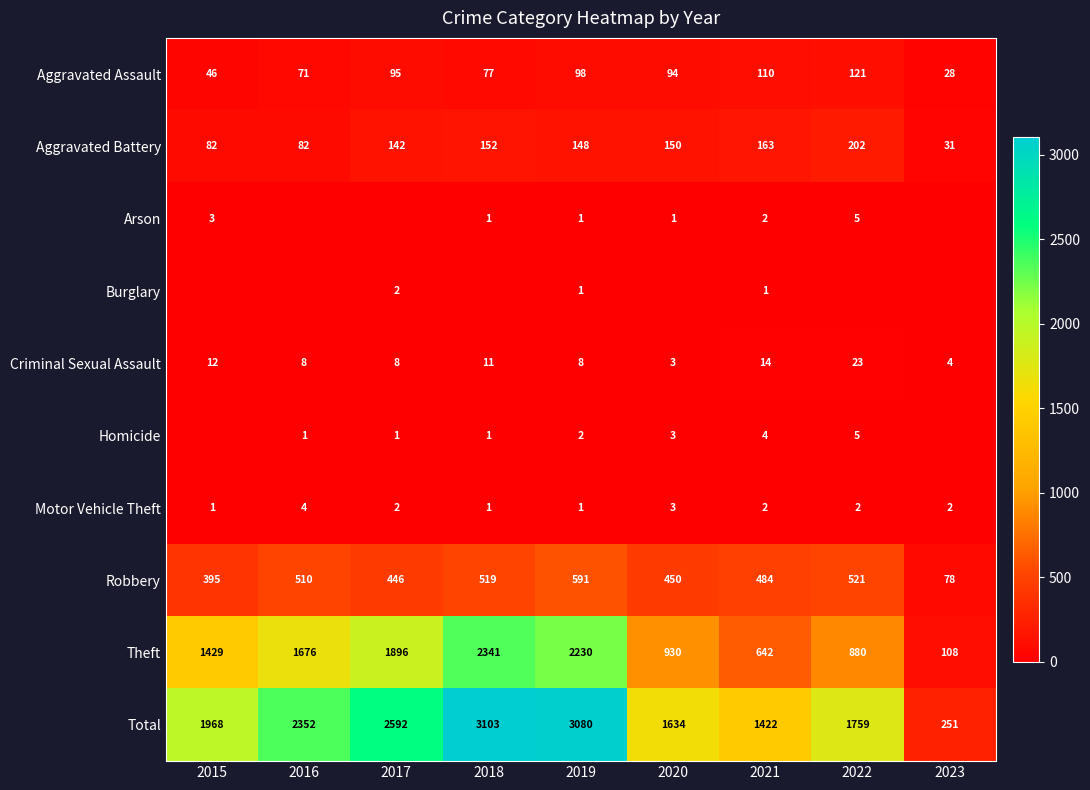

What is the difference between the maximum and minimum values in the Total series?

2852